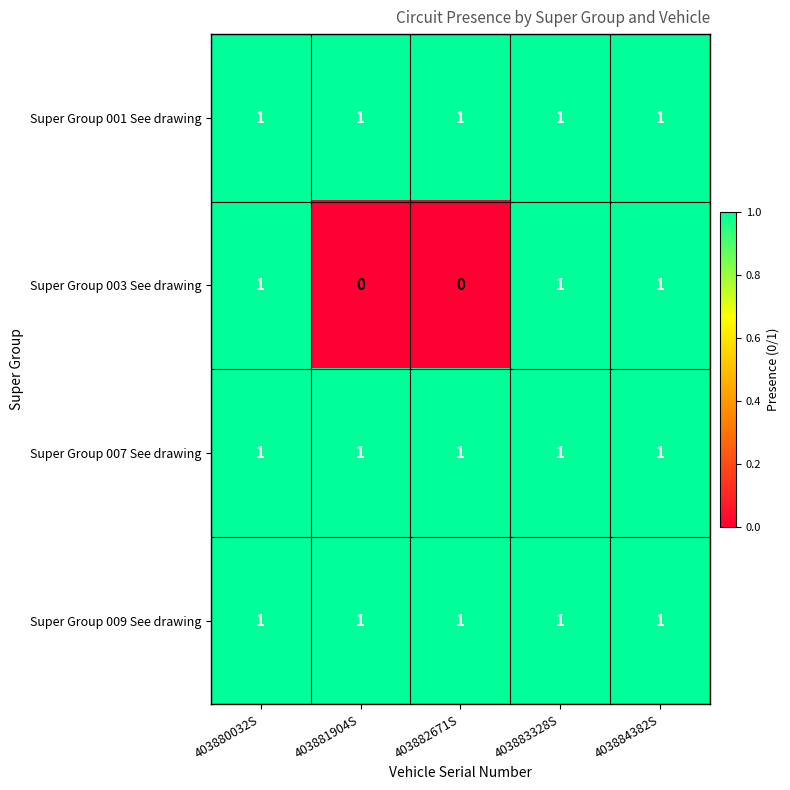

What is the total value across all series at 403880032S?

4